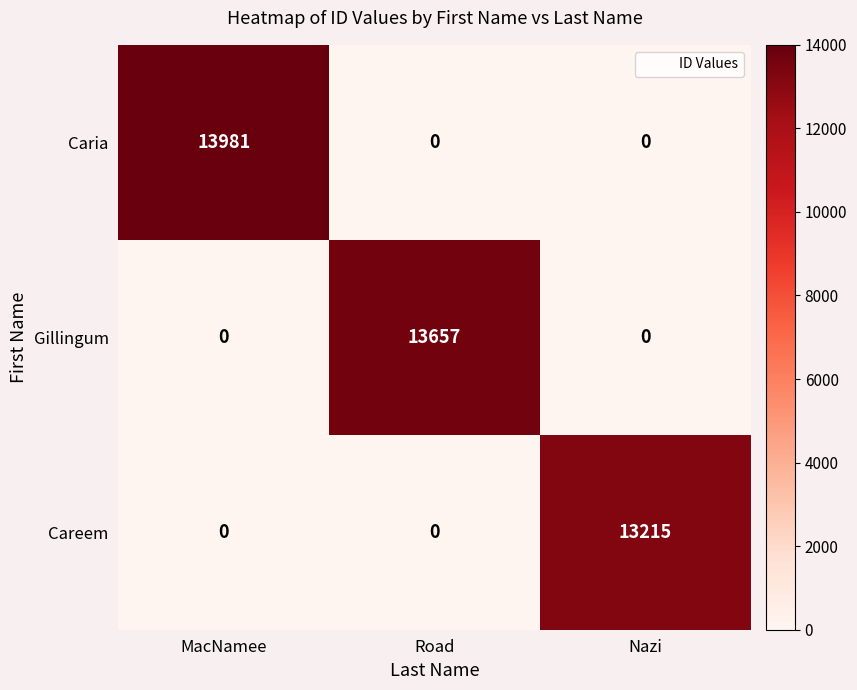

Which label corresponds to the largest value in the chart?

MacNamee